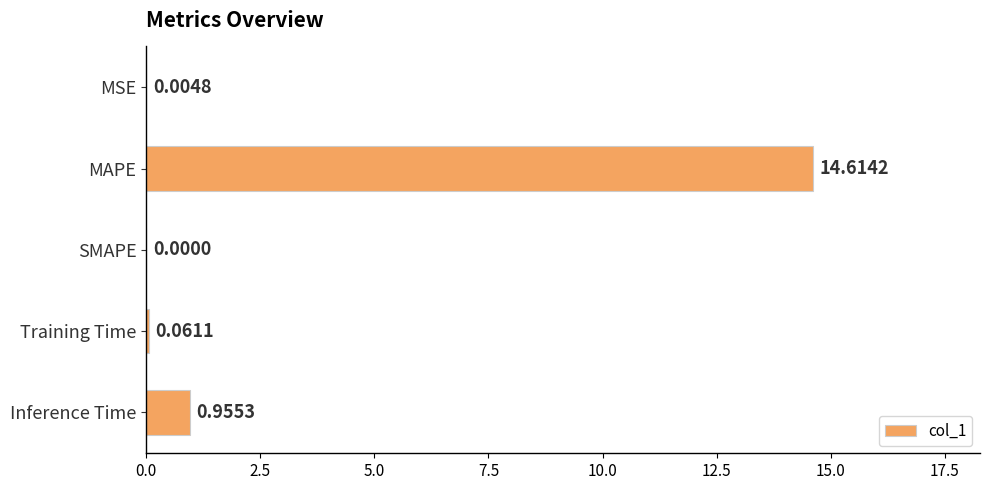

At which label is the value closest to 7?

Inference Time